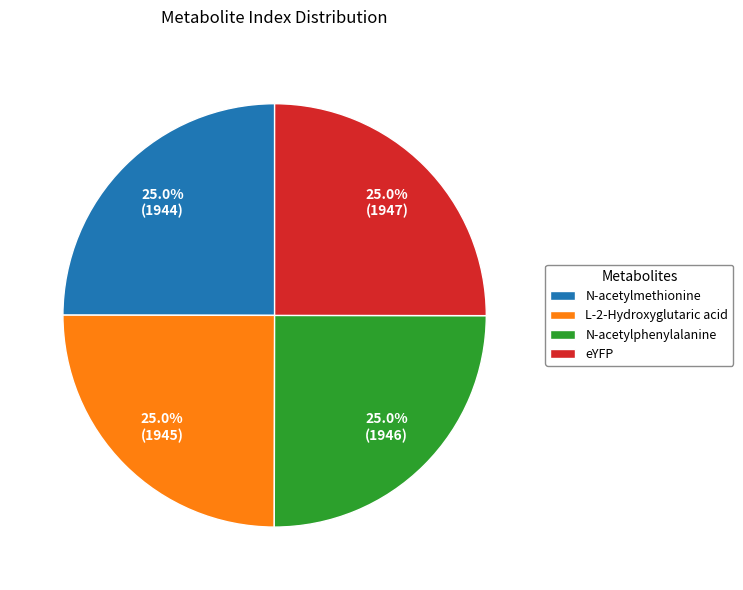

Is L-2-Hydroxyglutaric acid the majority of the pie?

No